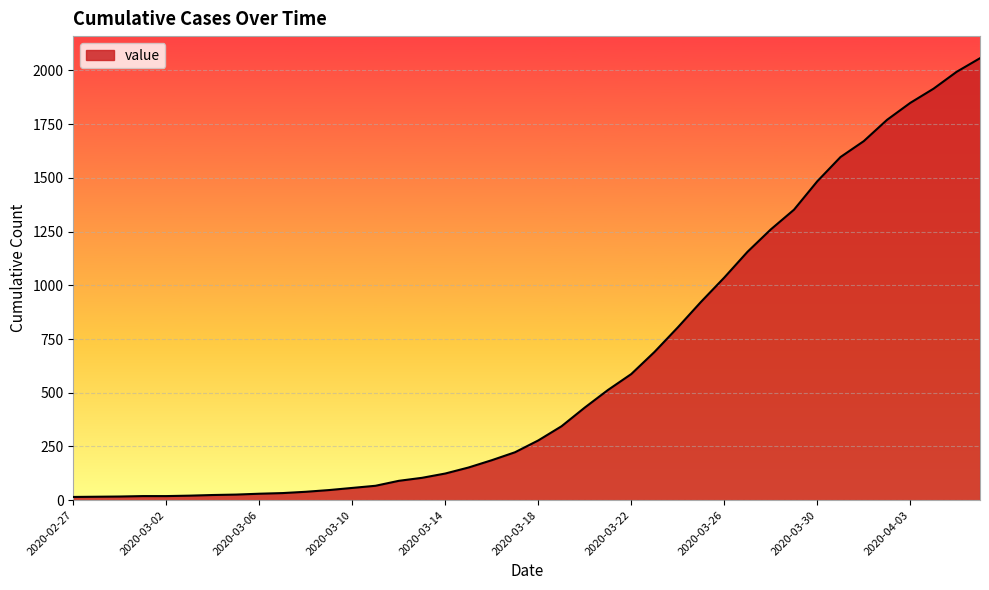

What is the greatest value displayed?

2057